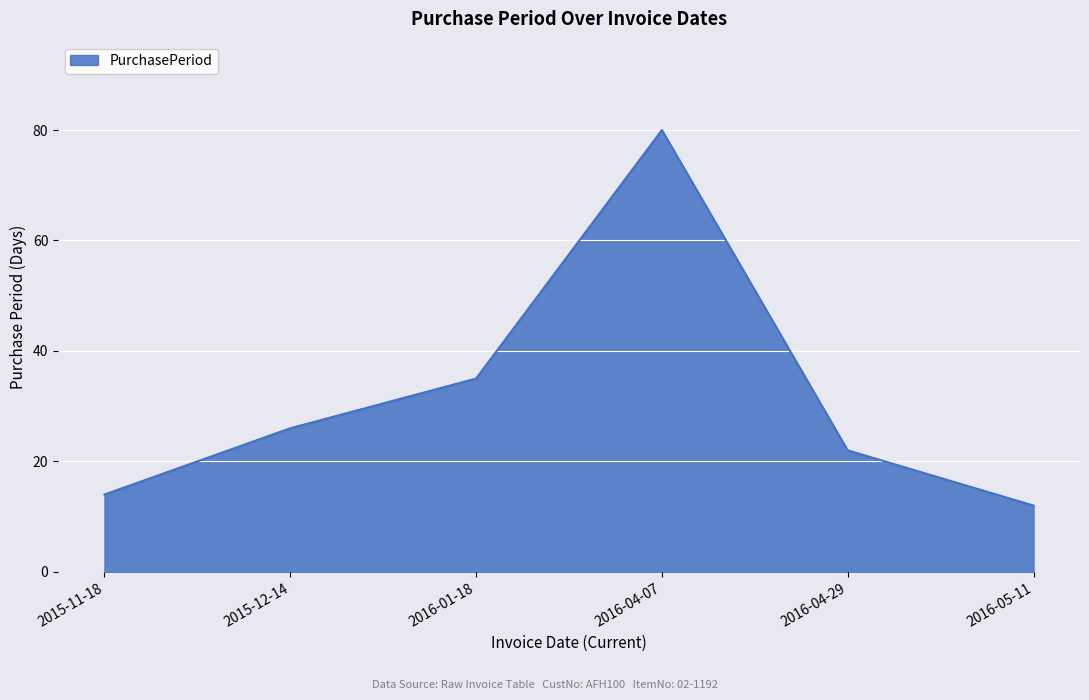

True or false: there are more than 1 points higher than both neighbors.

False